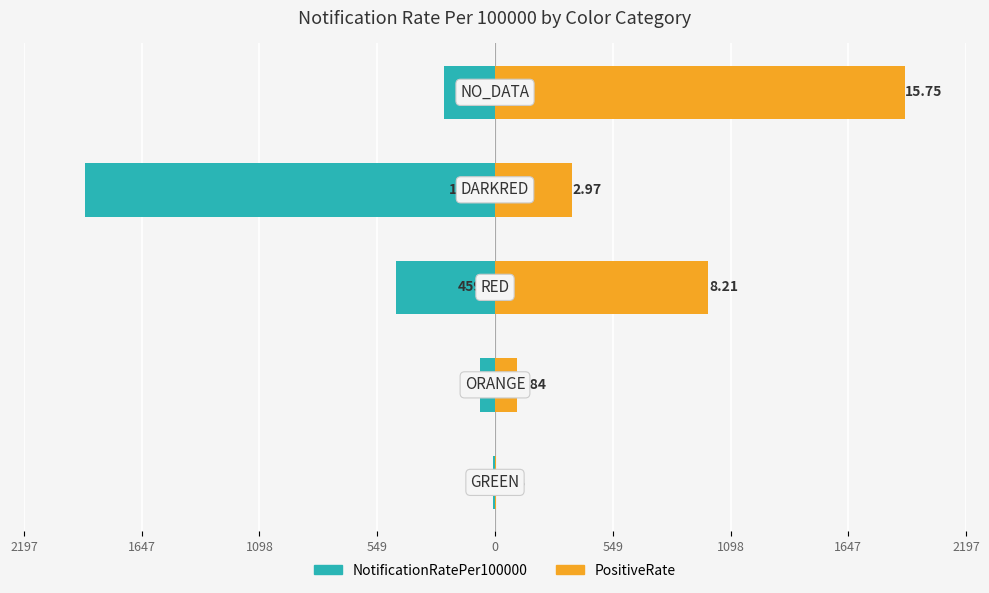

How many bars are there in each group?

2